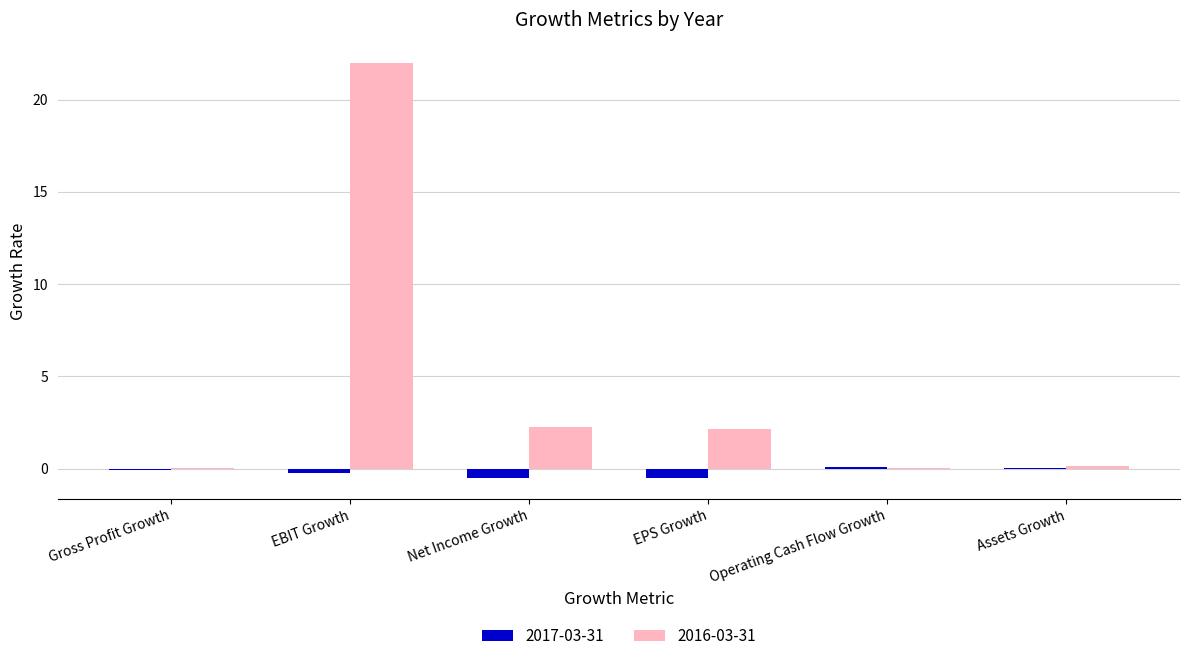

True or false: 2017-03-31 has a value of -0.5 at Net Income Growth.

True